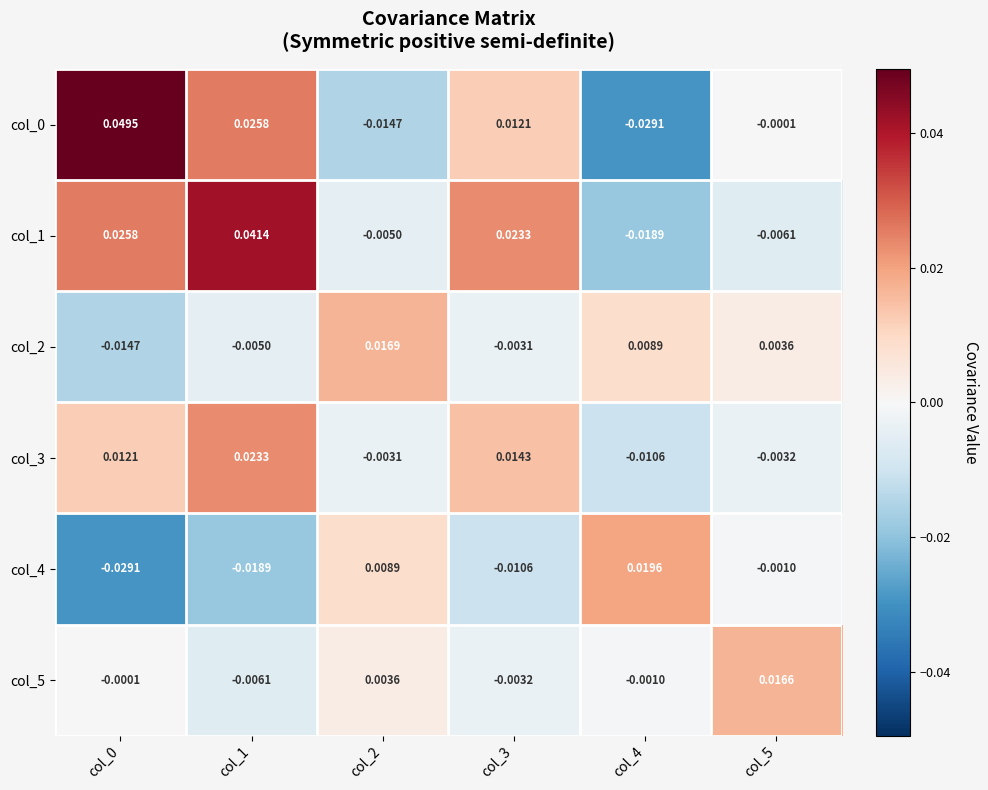

How many categories are shown in the chart?

6